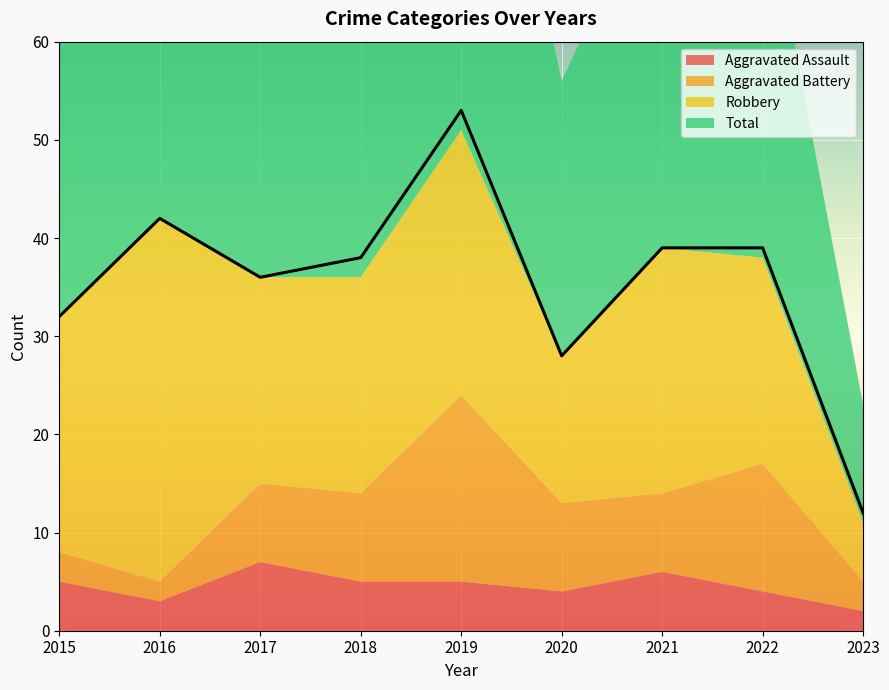

True or false: Aggravated Assault has more than 0 points higher than both neighbors.

True